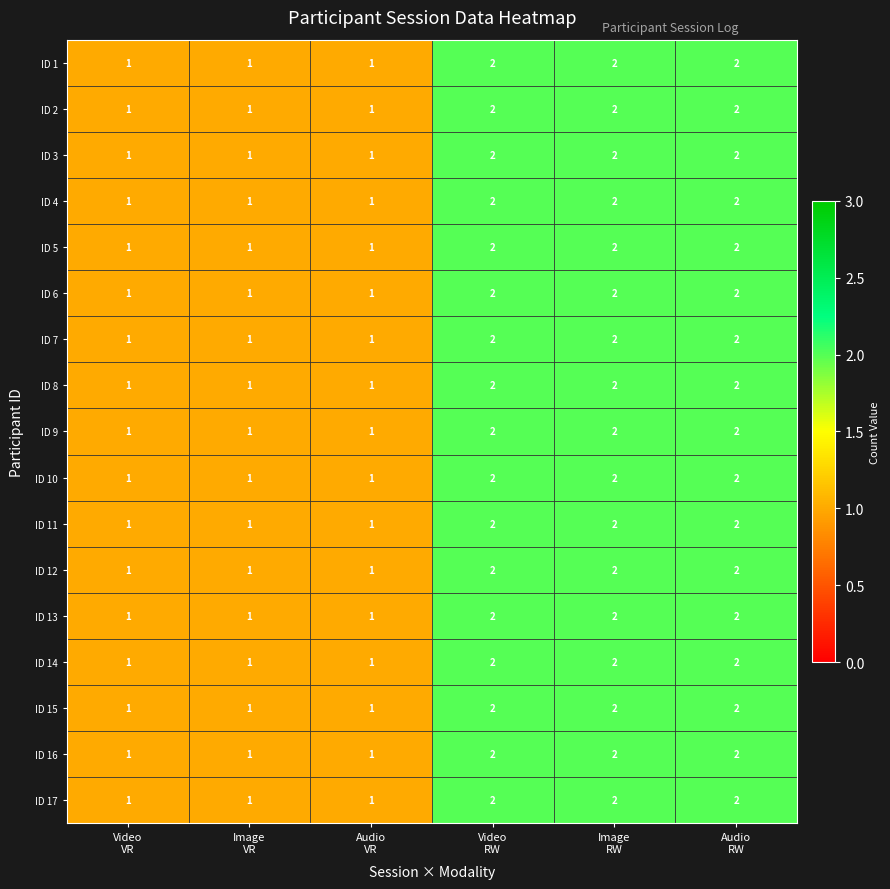

At which category does the chart reach its peak across all series?

Video
RW